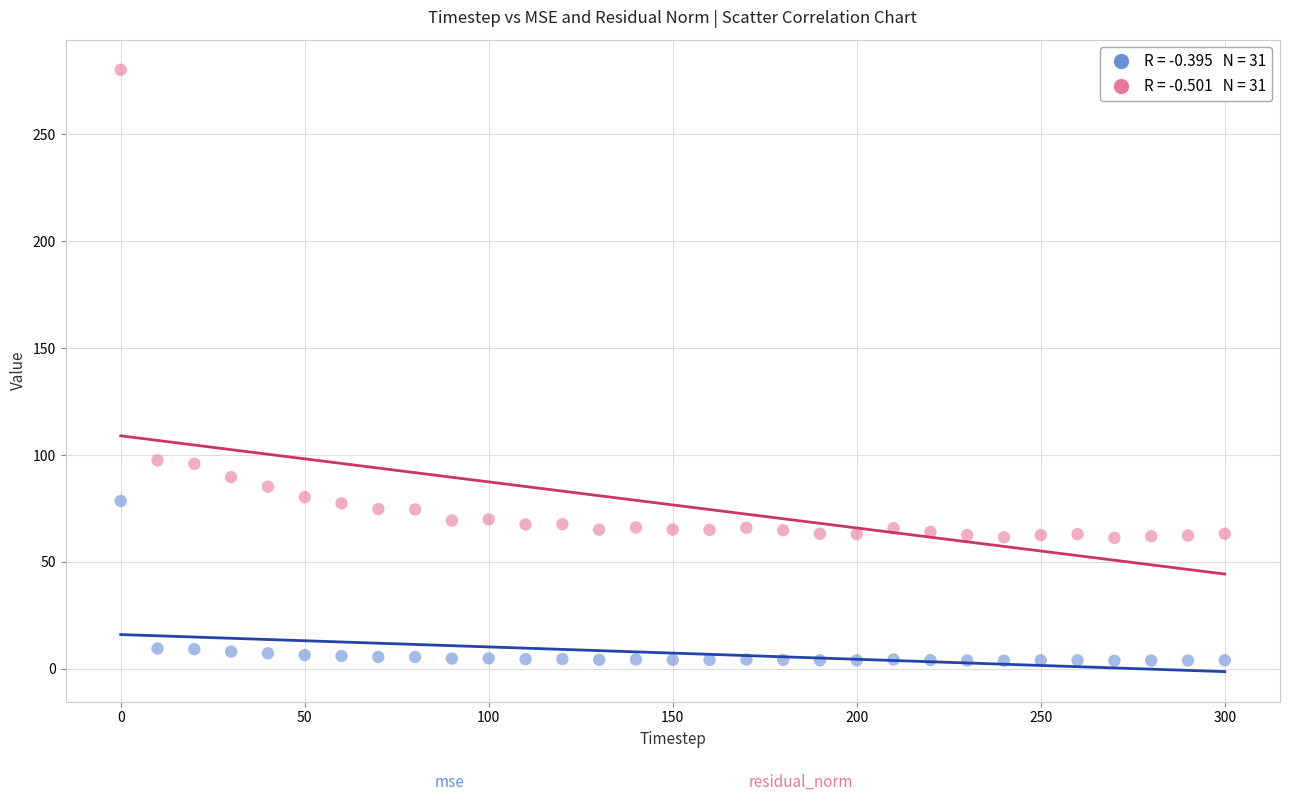

Across all data points, what is the range of Y values (max minus min)?

276.4